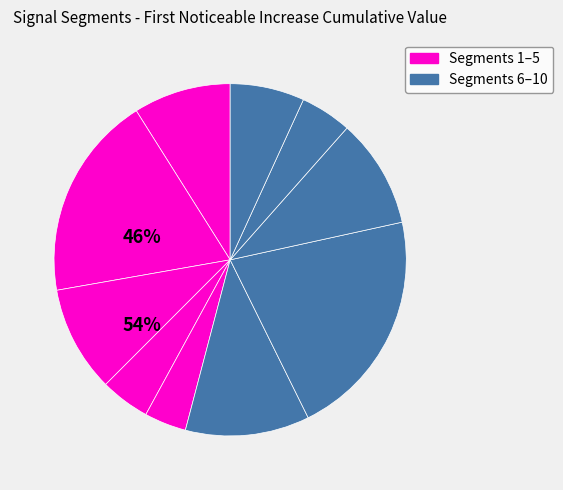

Which slice is the smallest?

signal segment 5